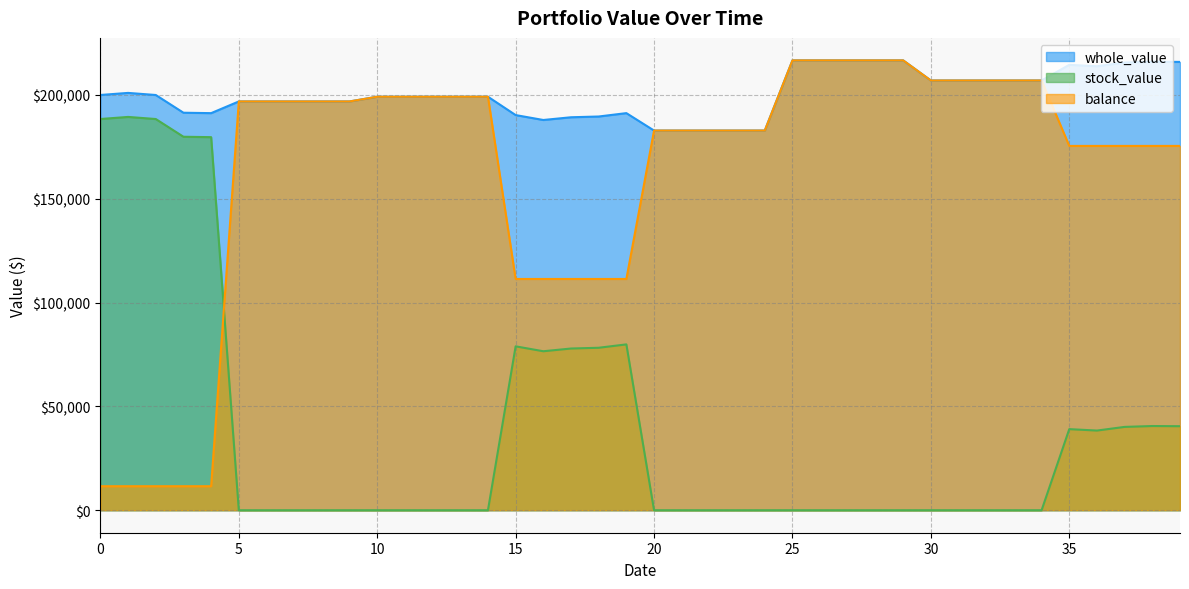

What is the difference between the maximum and second lowest values in the stock_value series?

189430.5